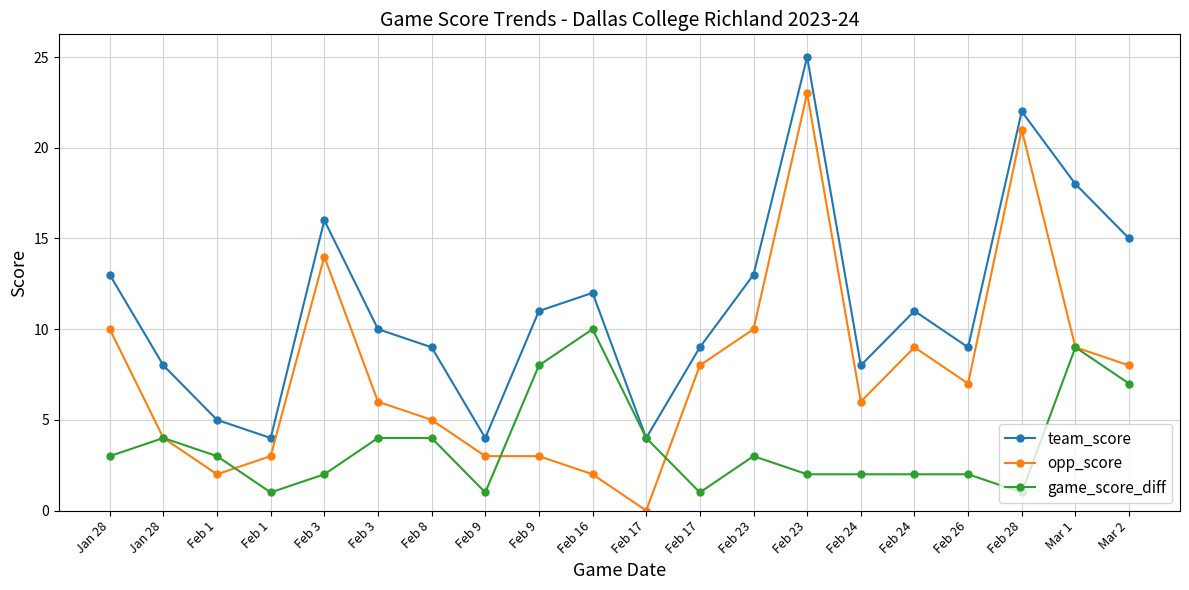

Rank the series by their average value, from lowest to highest.

game_score_diff, opp_score, team_score